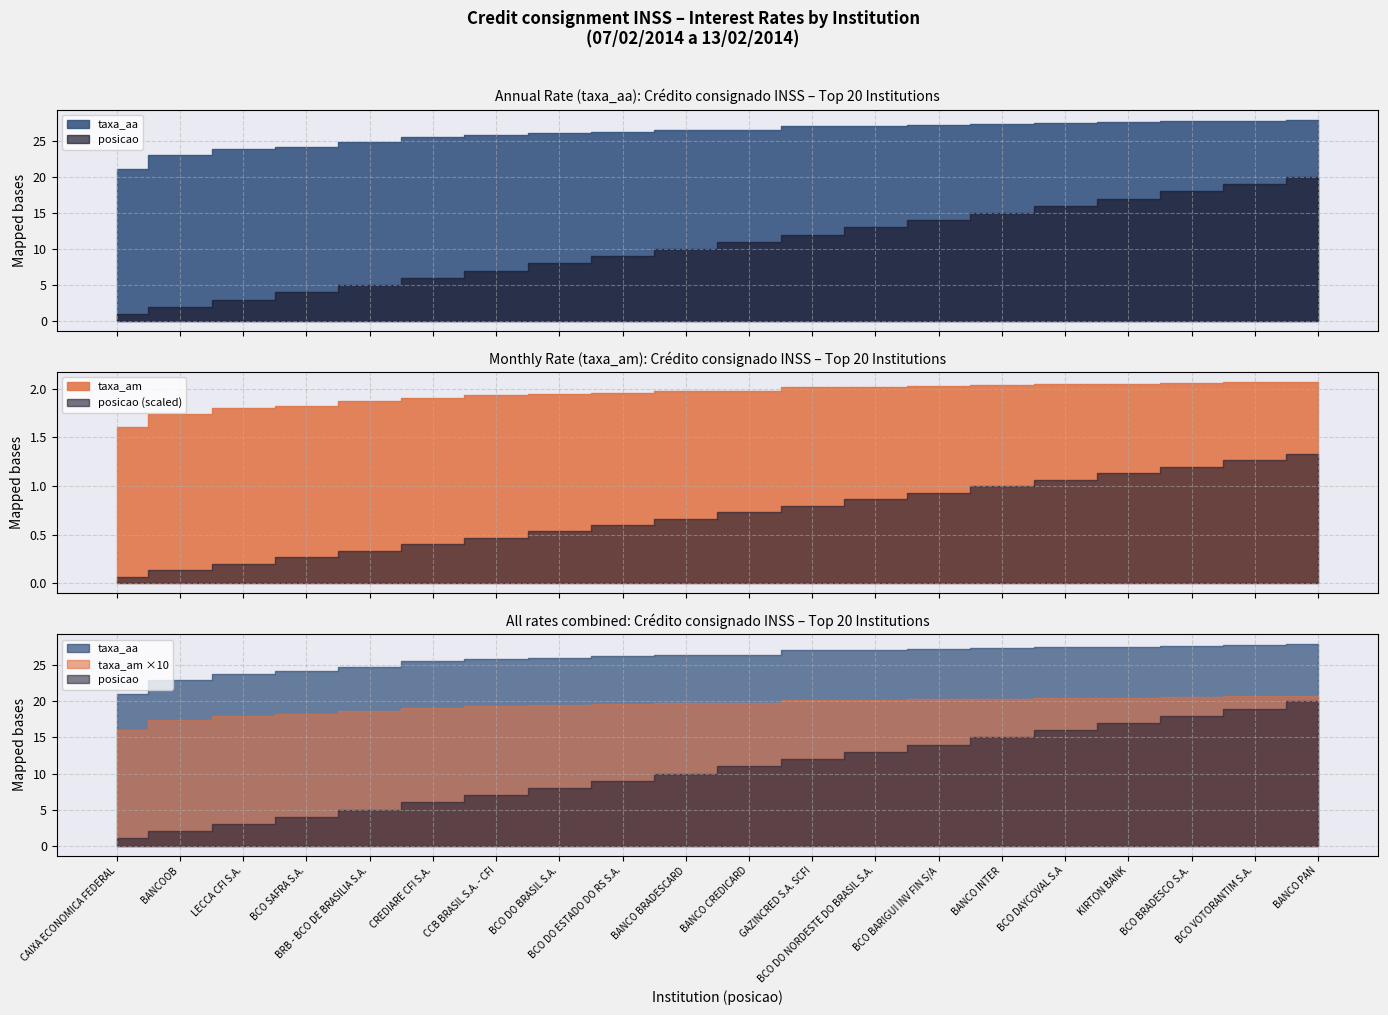

Reading left to right, list all the values displayed in this chart.

taxa_am: 1.6	1.7	1.8	1.8	1.9	1.9	1.9	1.9	2.0	2.0	2.0	2.0	2.0	2.0	2.0	2.0	2.0	2.1	2.1	2.1
taxa_aa: 21.1	23.0	23.9	24.2	24.8	25.6	25.9	26.1	26.3	26.5	26.5	27.1	27.1	27.3	27.4	27.6	27.6	27.7	27.8	27.9
posicao: 1.0	2.0	3.0	4.0	5.0	6.0	7.0	8.0	9.0	10.0	11.0	12.0	13.0	14.0	15.0	16.0	17.0	18.0	19.0	20.0